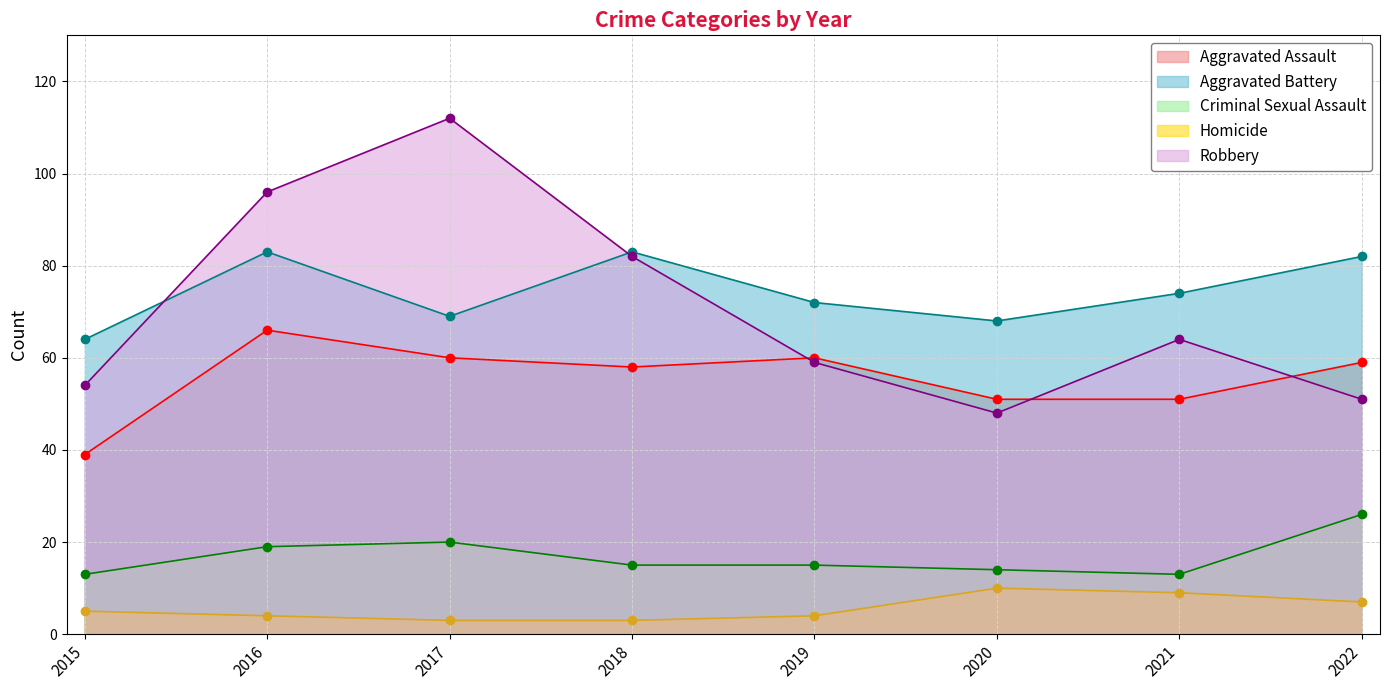

Where does the Robbery series first go above 64?

2016